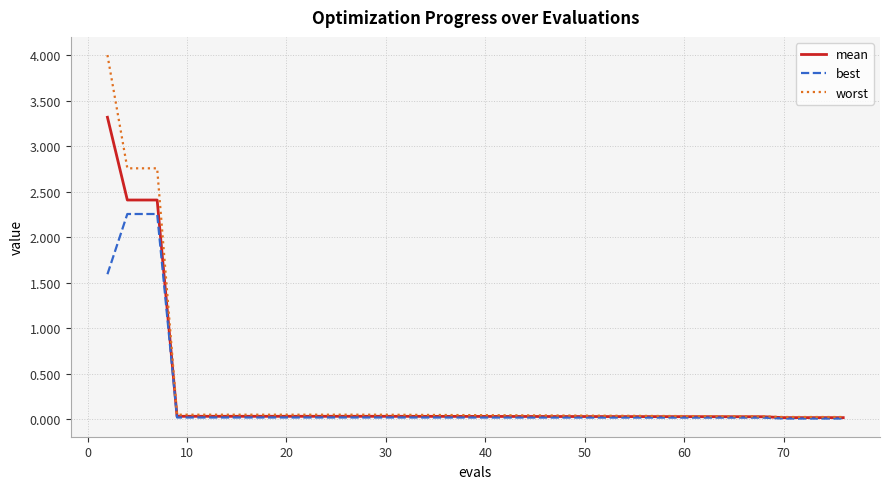

Which series has the widest spread of values?

worst